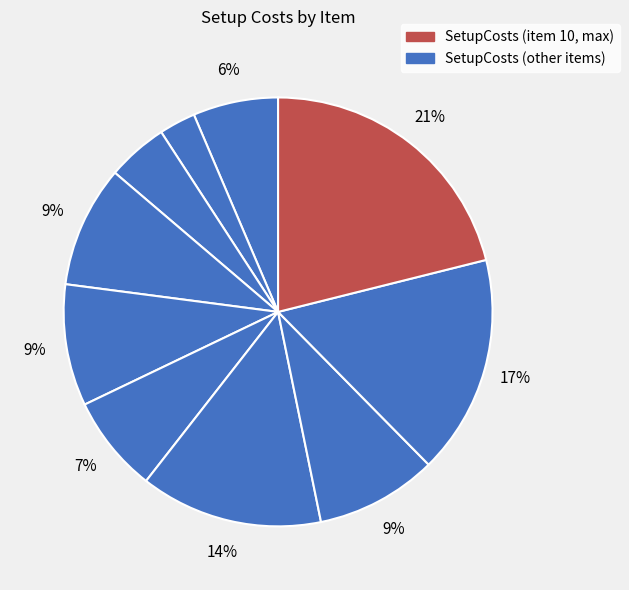

Rank the categories by value from highest to lowest.

10, 9, 7, 4, 5, 8, 6, 1, 3, 2